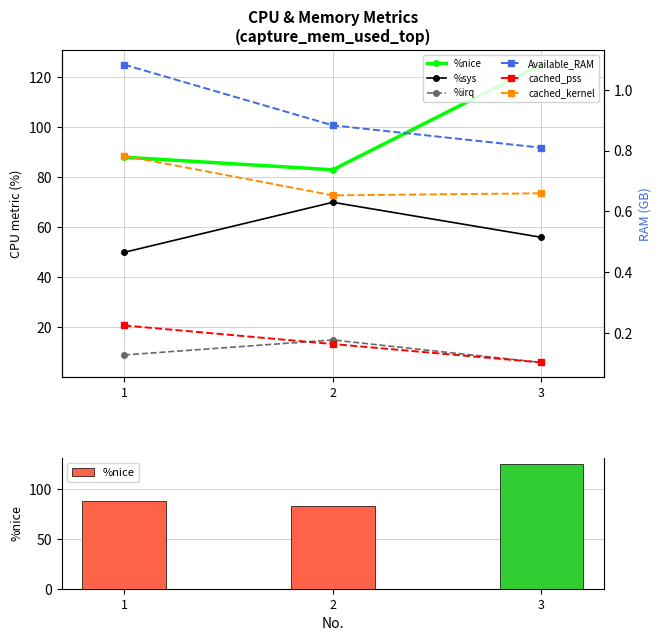

At 2, list the series in order from smallest to largest.

cached_pss, cached_kernel, Available_RAM, %irq, %sys, %nice